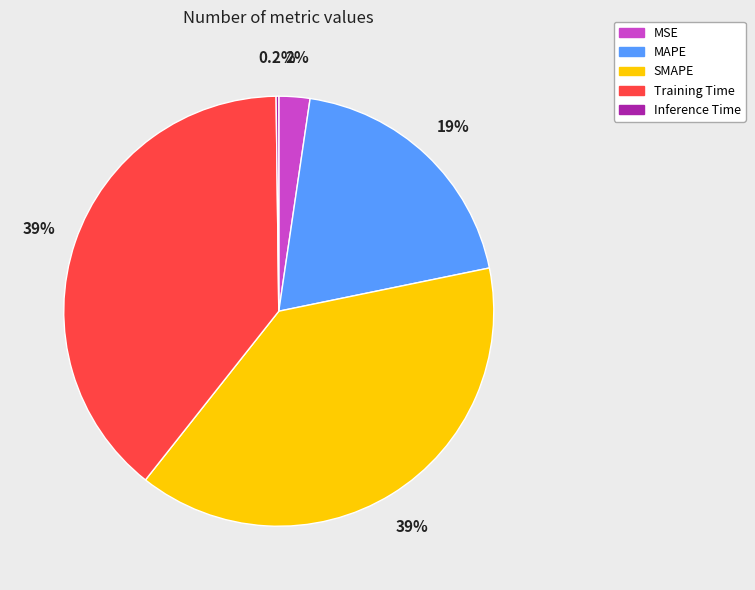

Is MSE the majority of the pie?

No